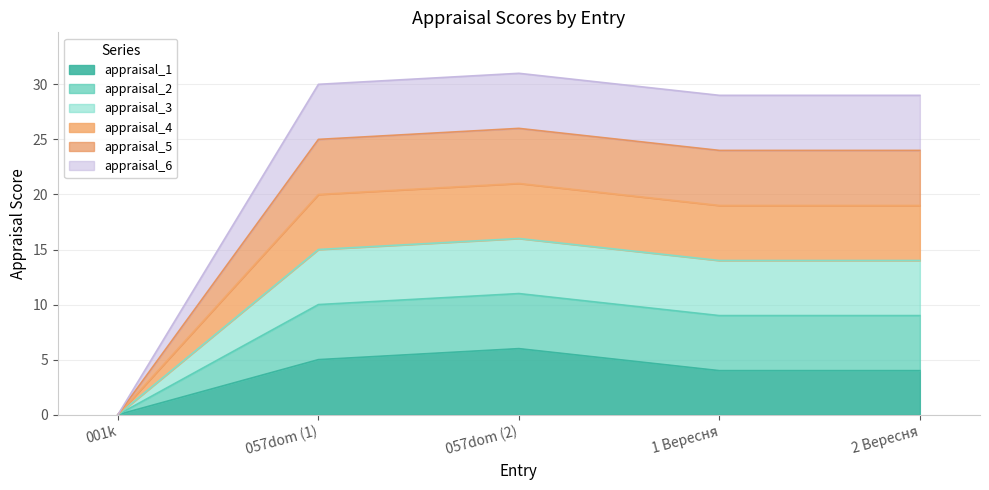

At which category does appraisal_6 reach its first local peak?

057dom (2)